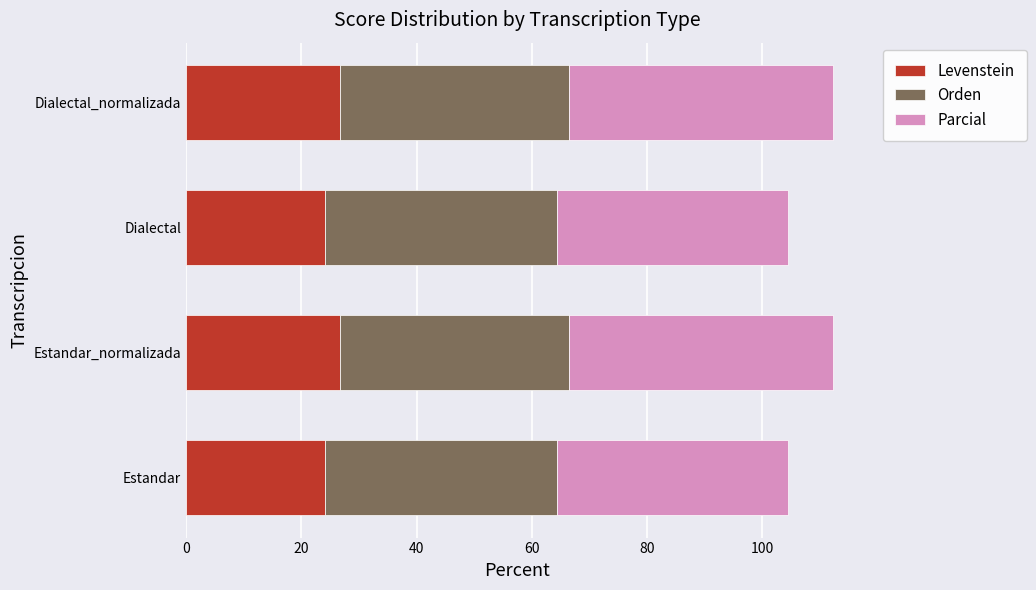

What is the total value across all series at Estandar_normalizada?

112.2